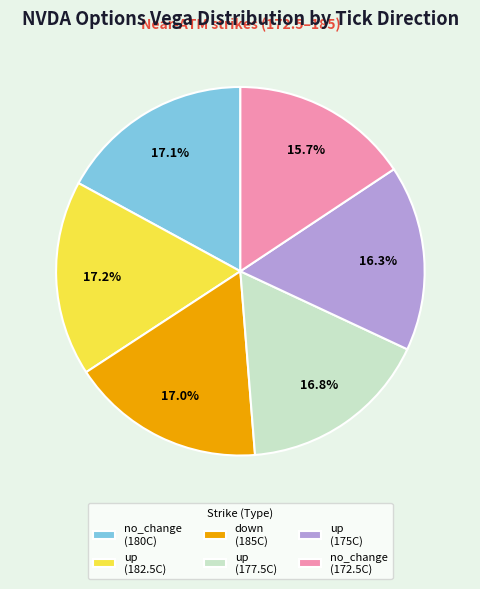

Between no_change (172.5C) and up (175C), which is larger?

up (175C)